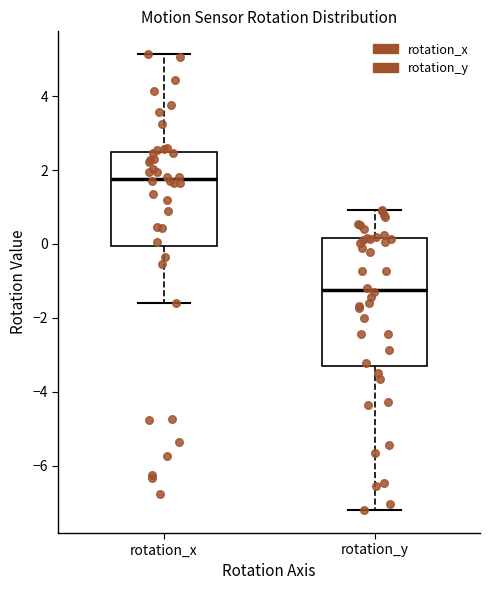

Comparing the boxes themselves (not the whiskers), which one is the tallest?

rotation_y